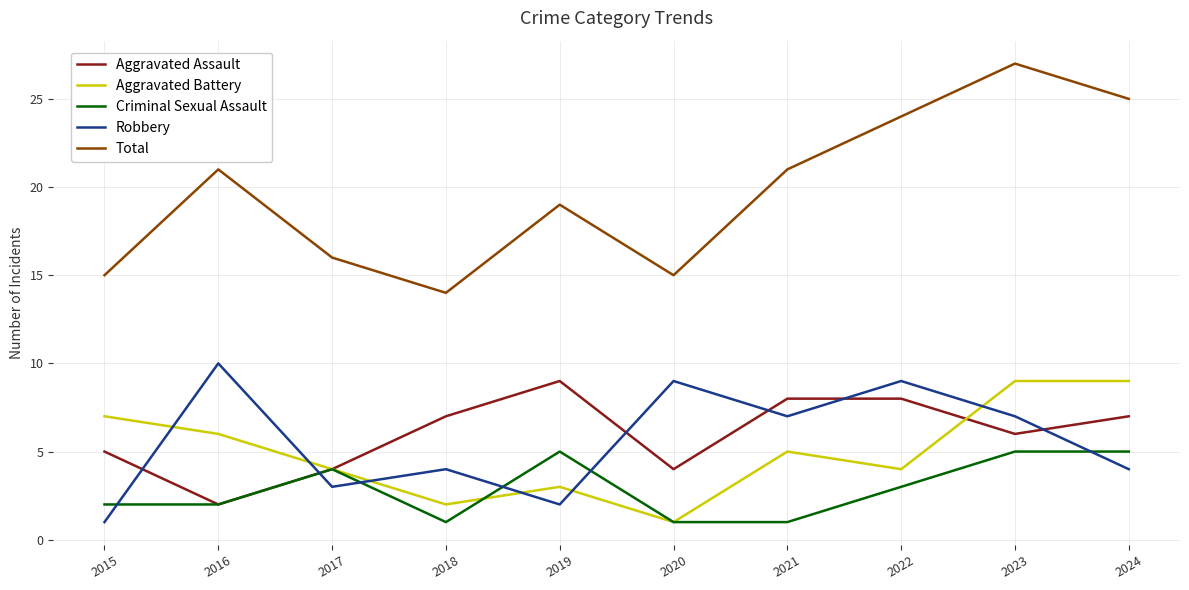

True or false: Total has a value of 37 at 2021.

False